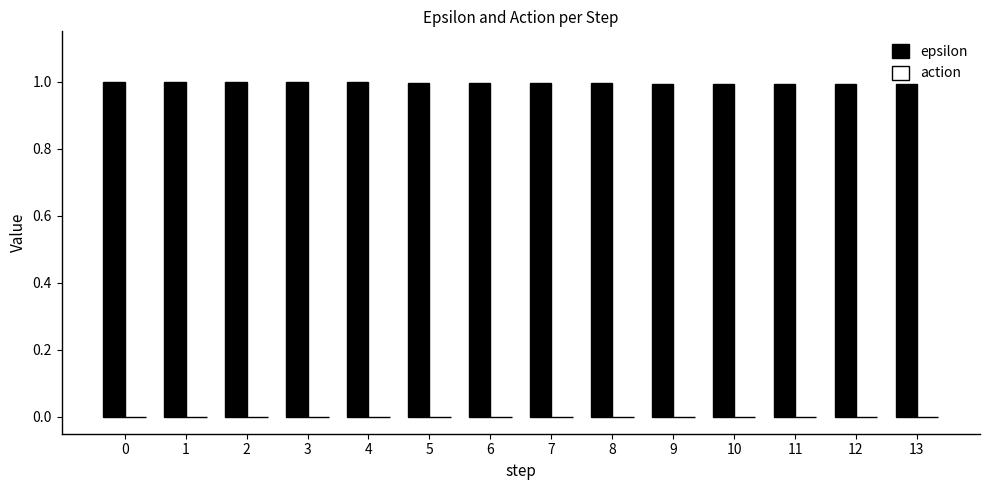

What is the maximum value shown in the chart?

1.0